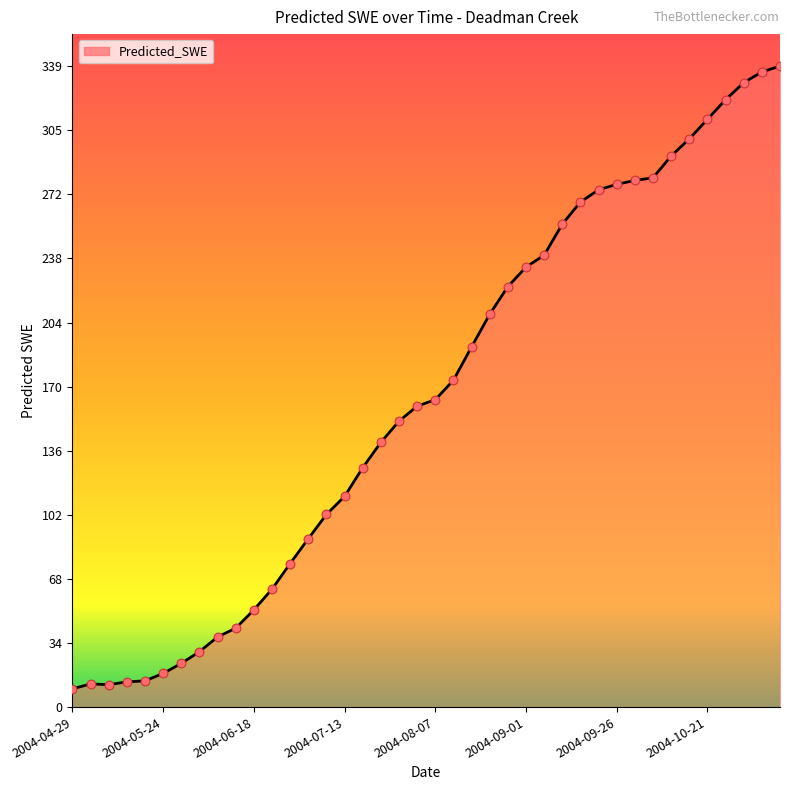

What is the greatest value displayed?

339.4